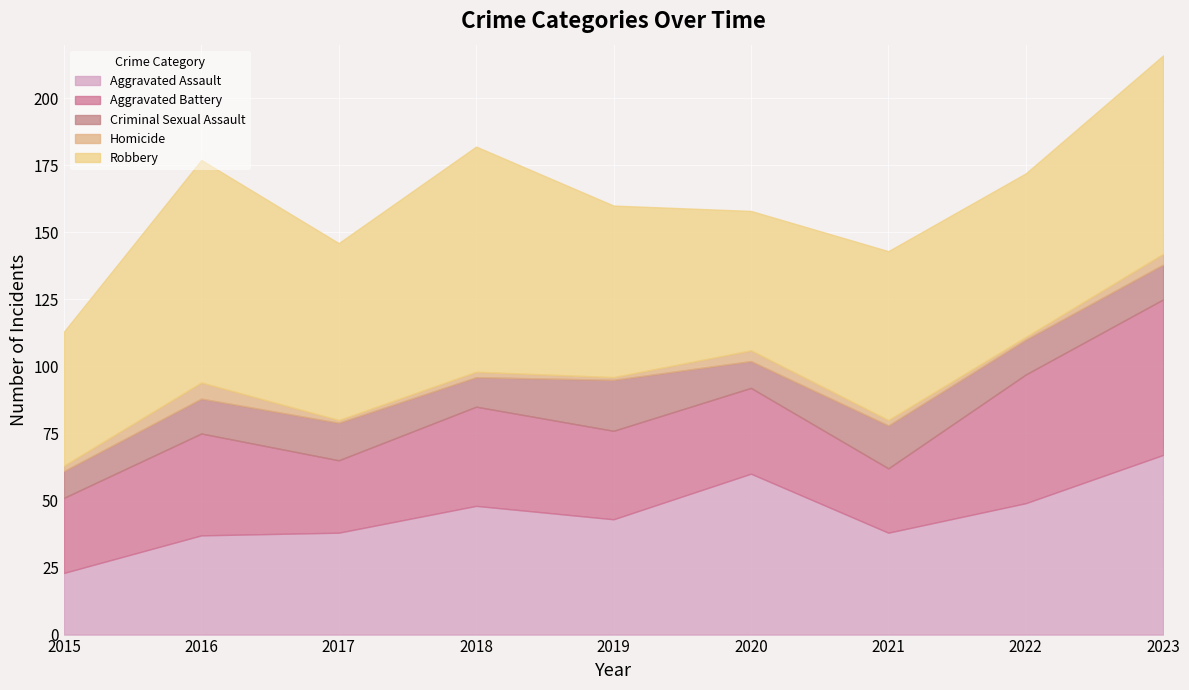

What is the value of the Aggravated Battery point at the 3rd from the left?

27